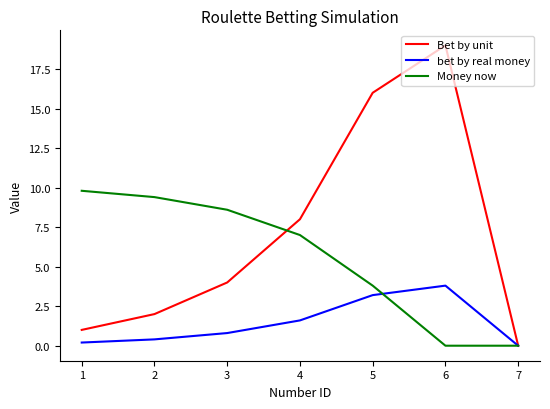

What is the difference between the maximum and second lowest values in the Bet by unit series?

18.0